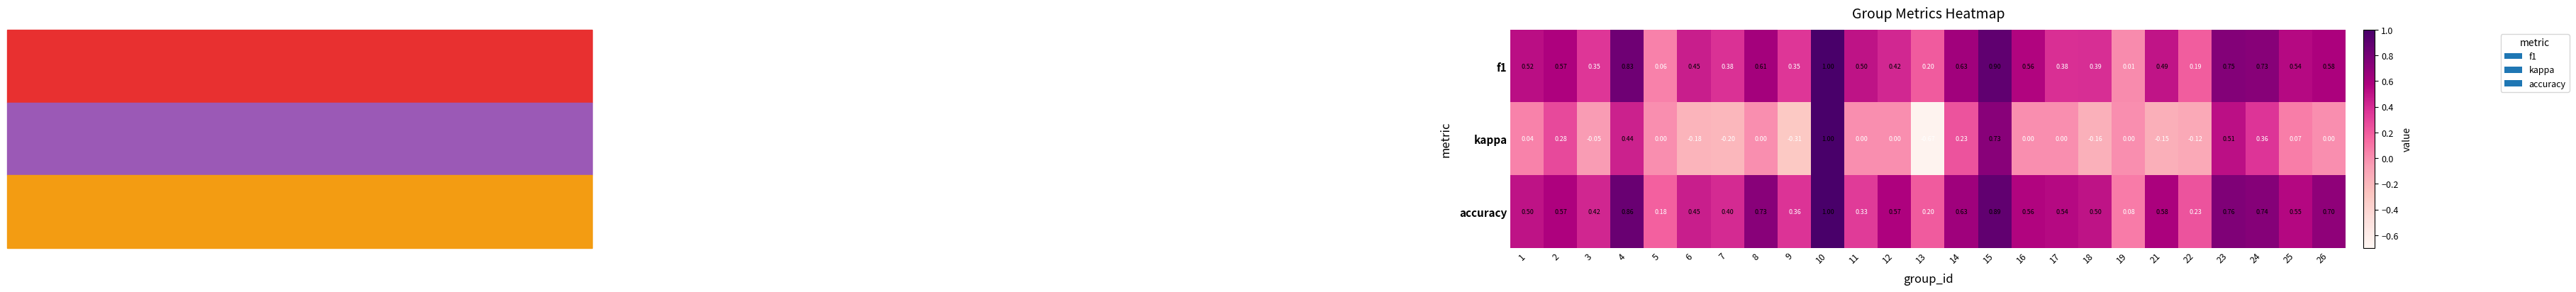

Which series has the largest range (max minus min)?

kappa